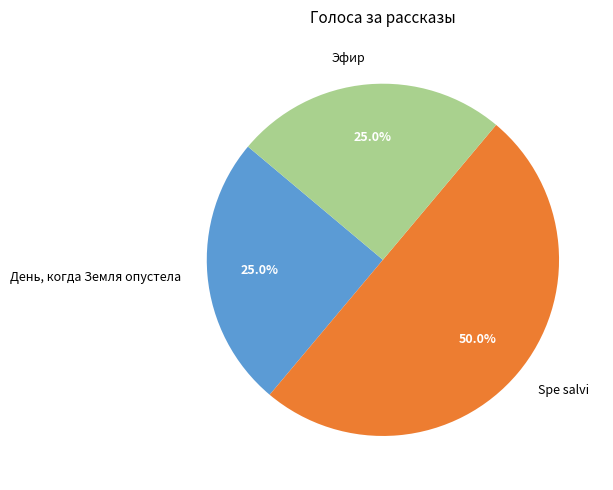

To the nearest percent, what percentage of the pie is Spe salvi?

50%